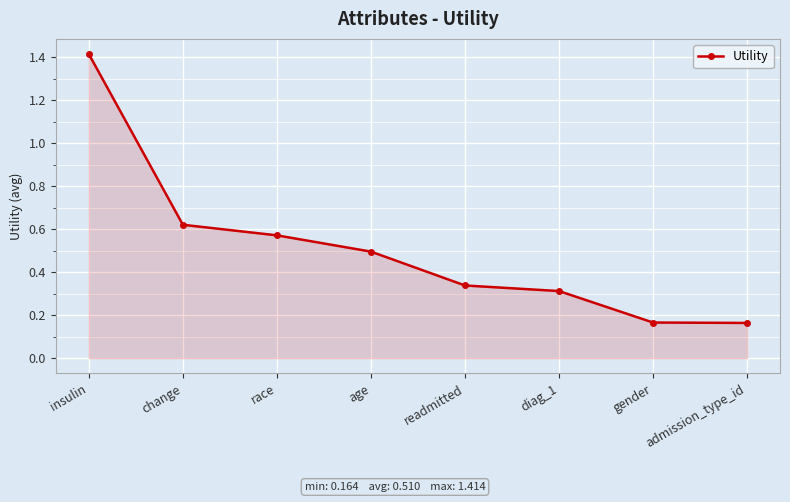

What is the change in value from race to diag_1?

-0.3